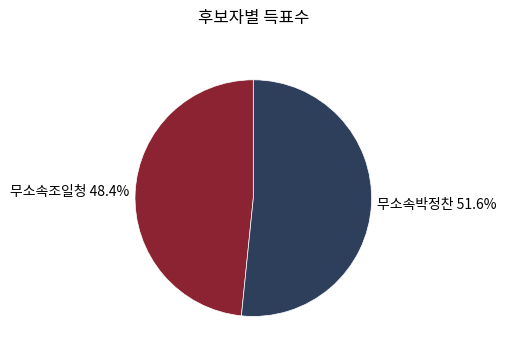

Which slice represents more than half of the pie?

무소속박정찬